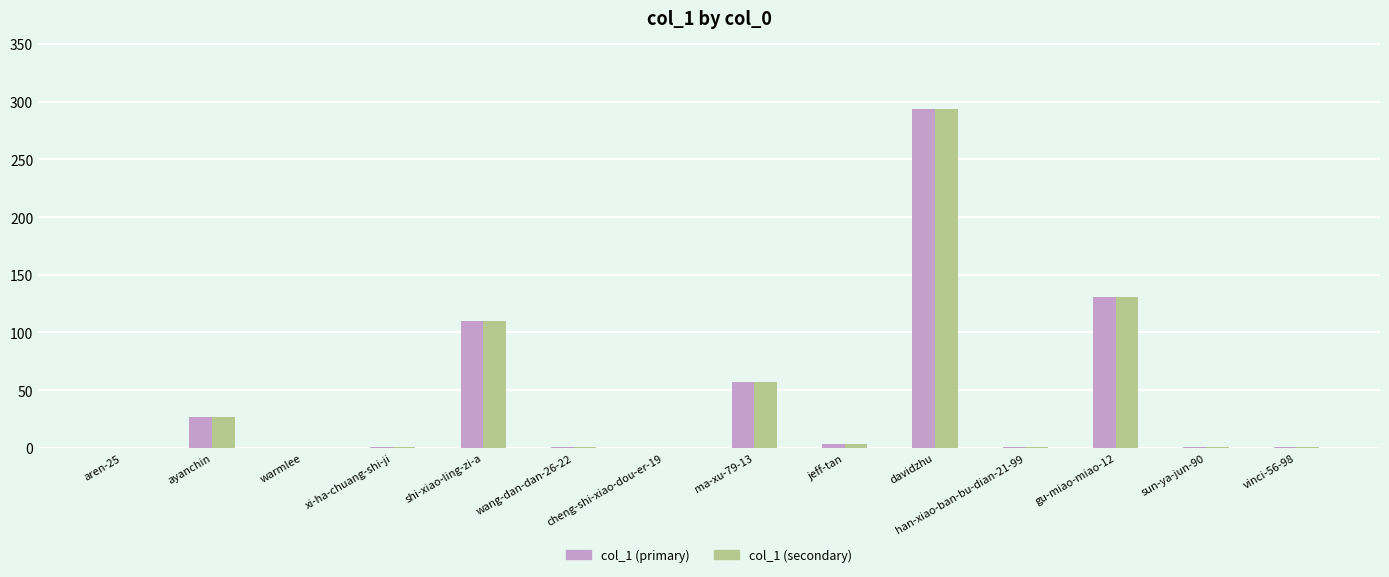

How many groups of bars are there?

14